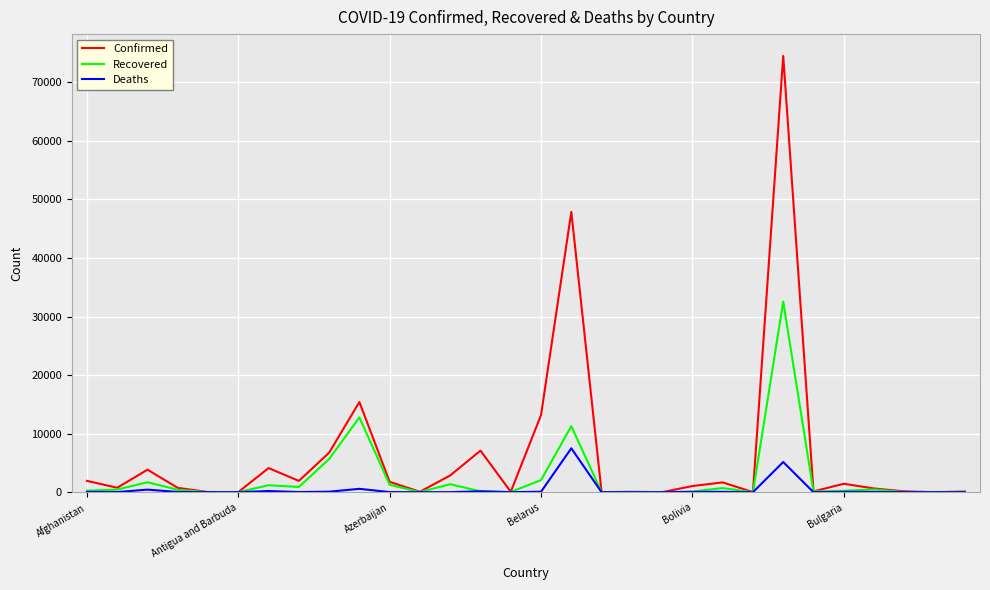

What is the difference between the maximum and minimum values in the Recovered series?

32542